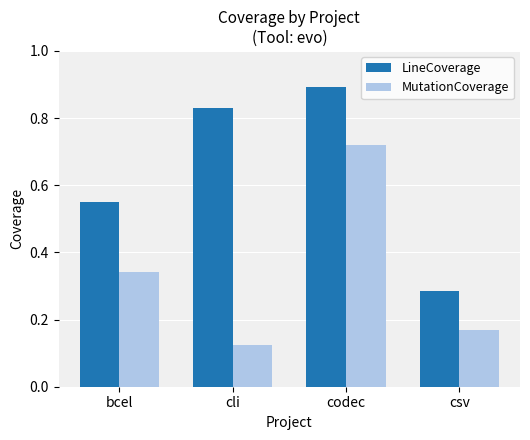

What is the difference between the maximum and minimum values in the LineCoverage series?

0.6